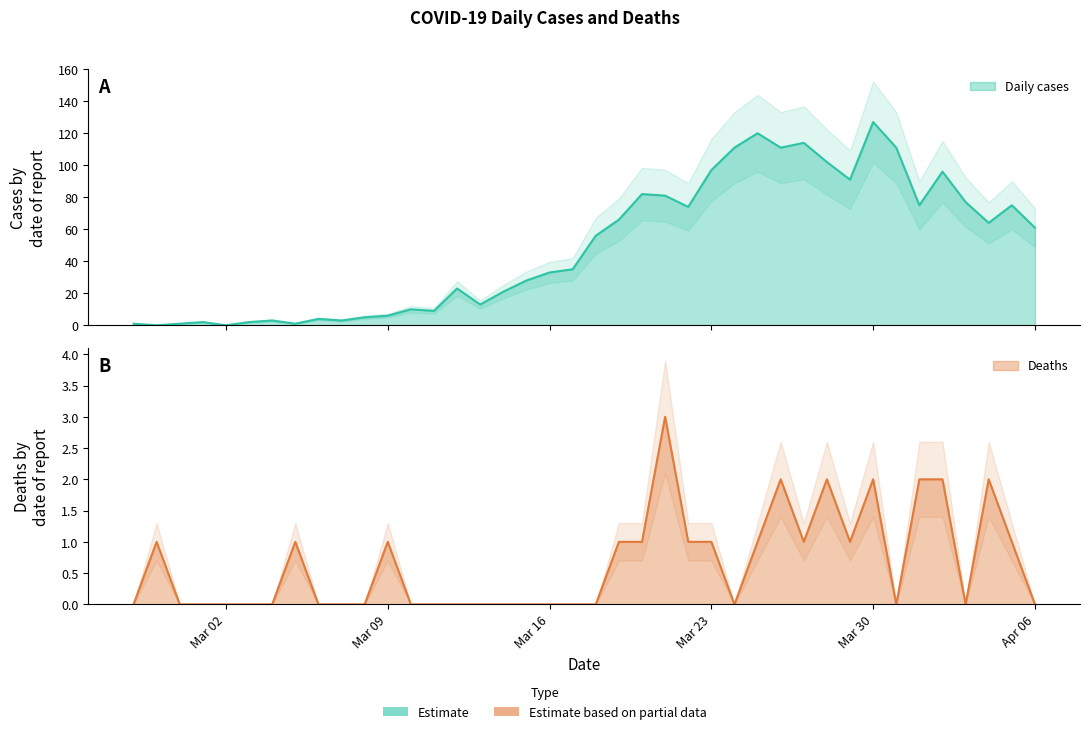

Which category has the lowest value across all series?

2020-02-28